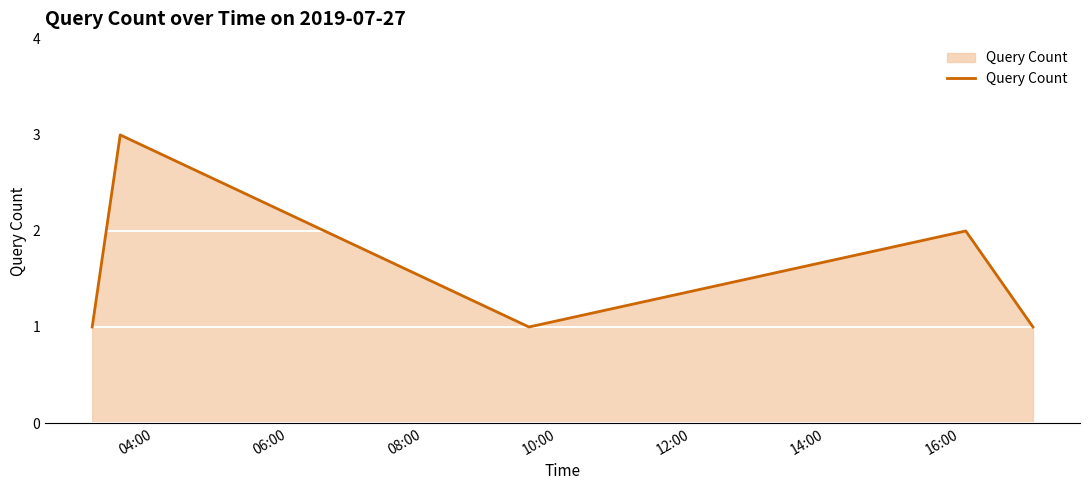

What is the maximum value shown in the chart?

3